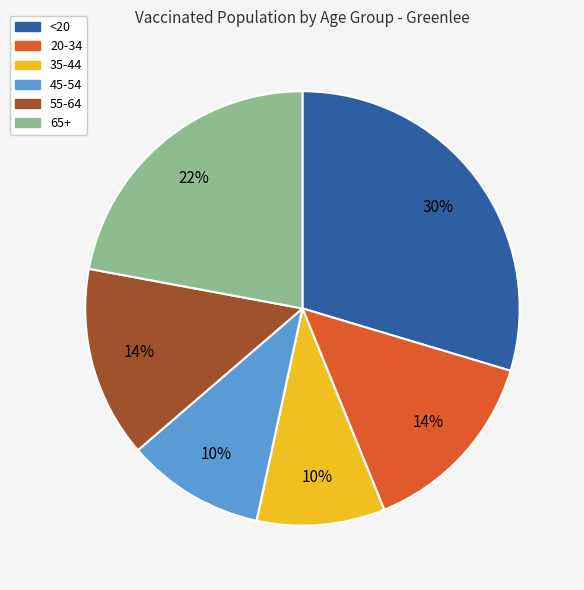

What percentage is the <20 slice, to the nearest percent?

30%